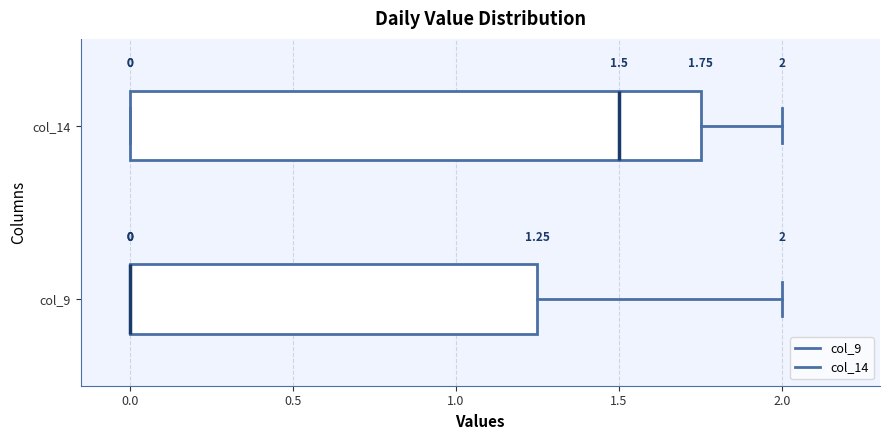

Which box is the widest, from its left edge to its right edge?

col_14